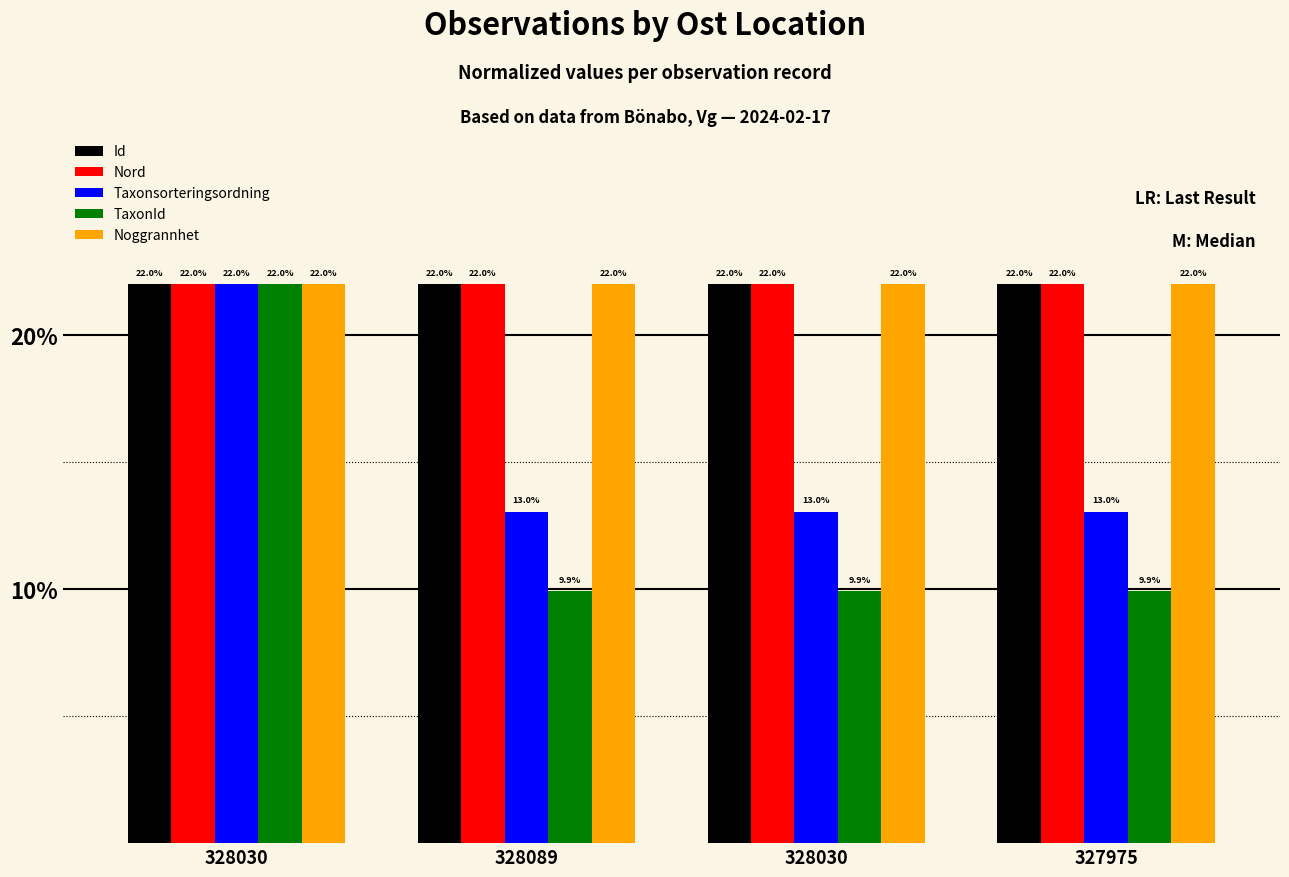

Is it true that Id equals 22.0 at 328030?

True